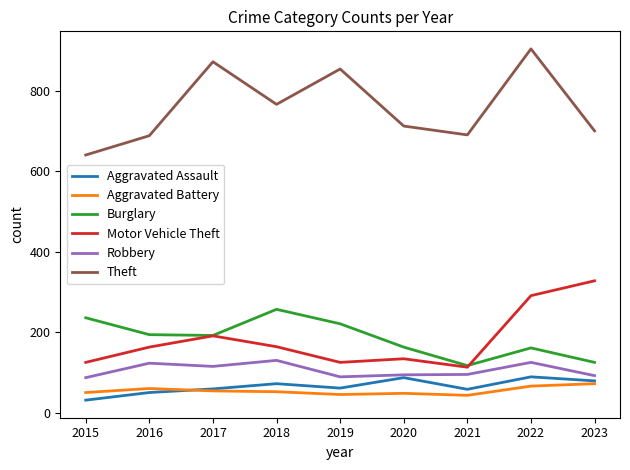

What is the lowest value of the Aggravated Battery series?

43